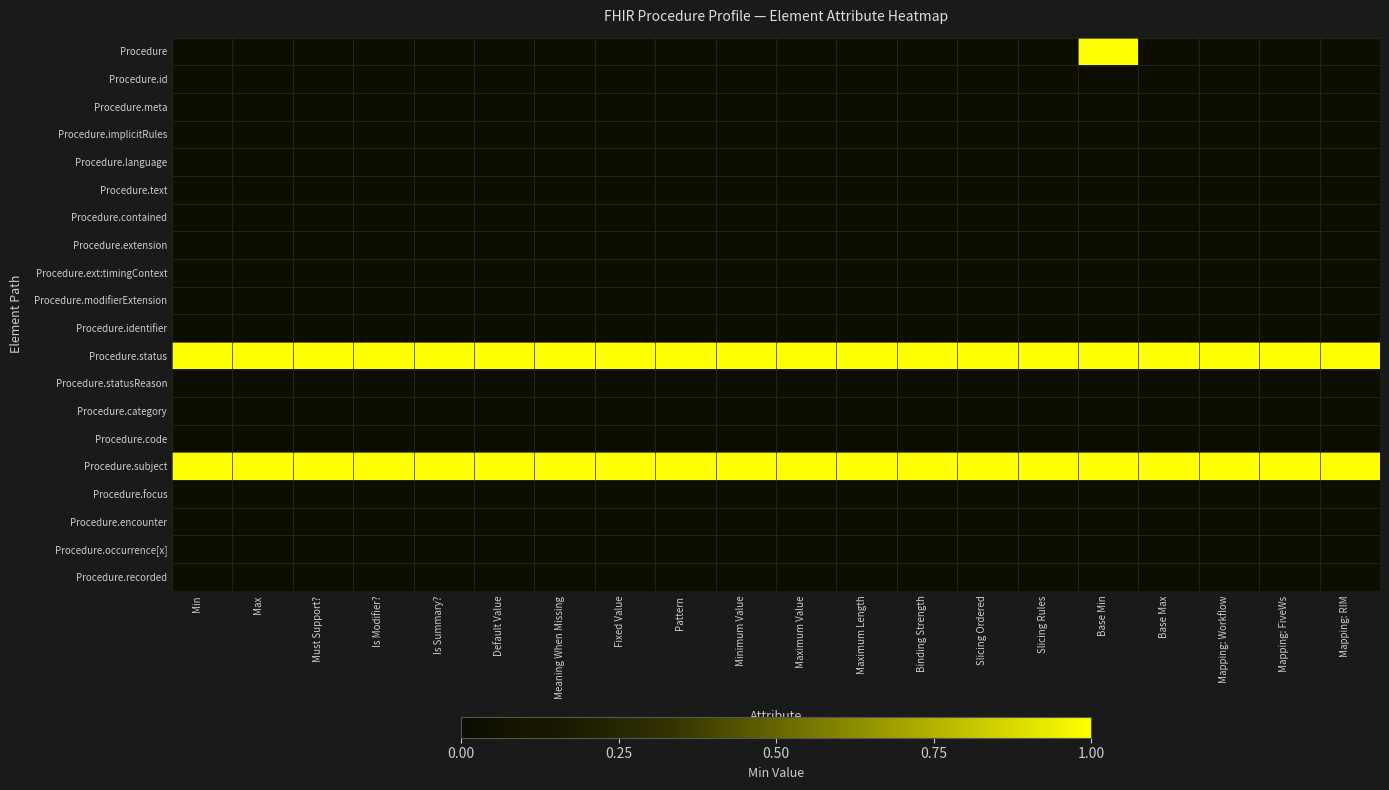

What is the spread (max minus min) of values at Mapping: FiveWs?

1